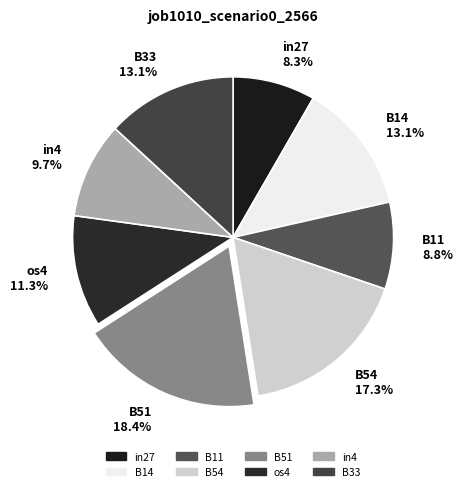

Combined, do B51 and in4 account for over 50%?

No